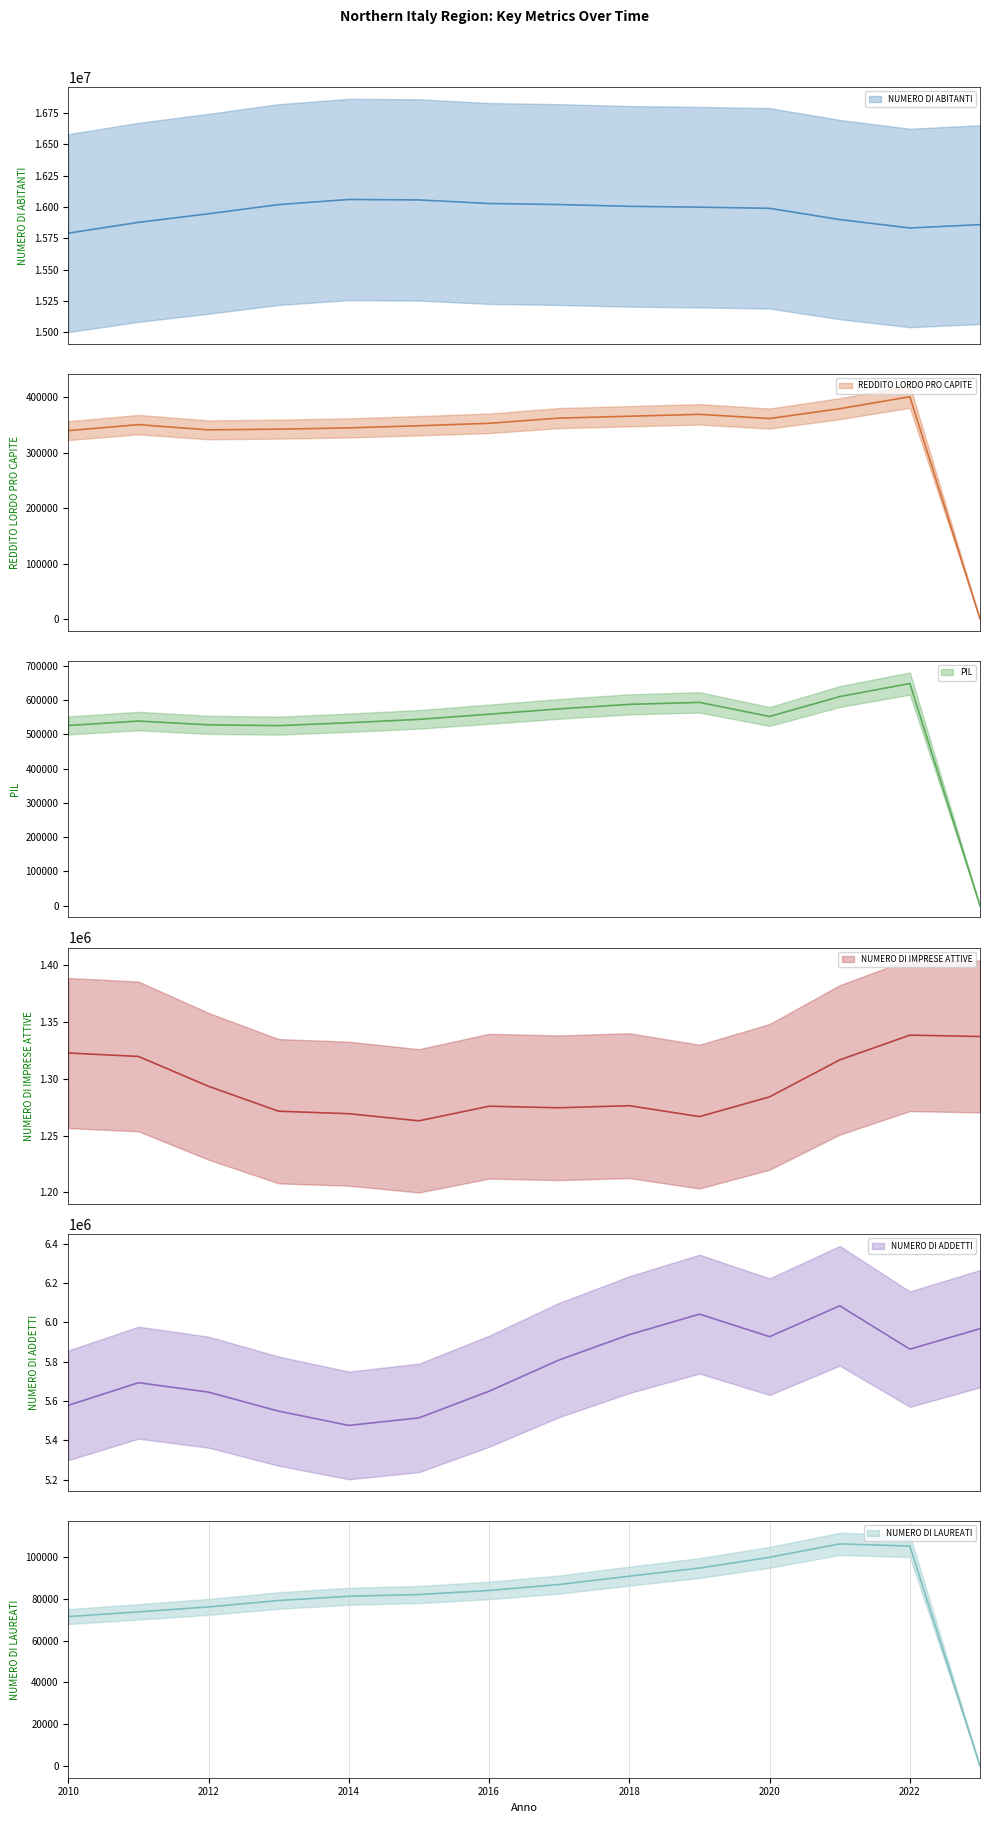

What is the value of the NUMERO DI ADDETTI point at the 1st from the left?

5578215.0